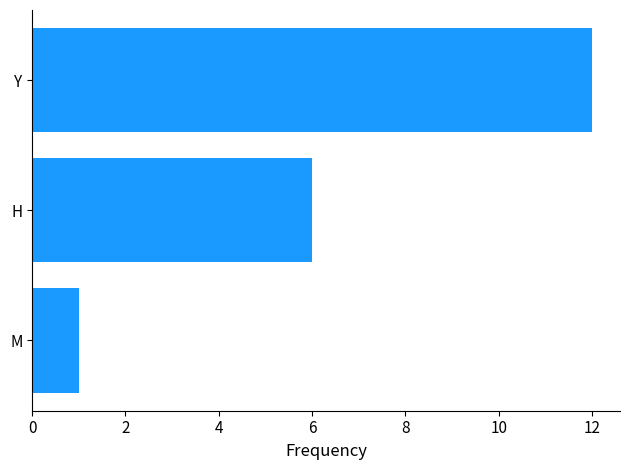

What is the difference between the second highest and minimum values?

5